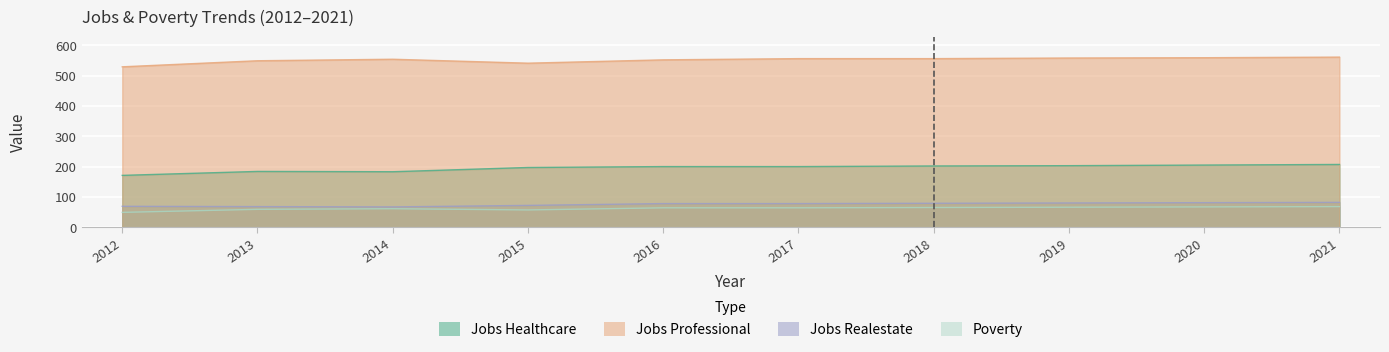

Between 2014 and 2016, which series saw the biggest shift?

JobsHealthcare